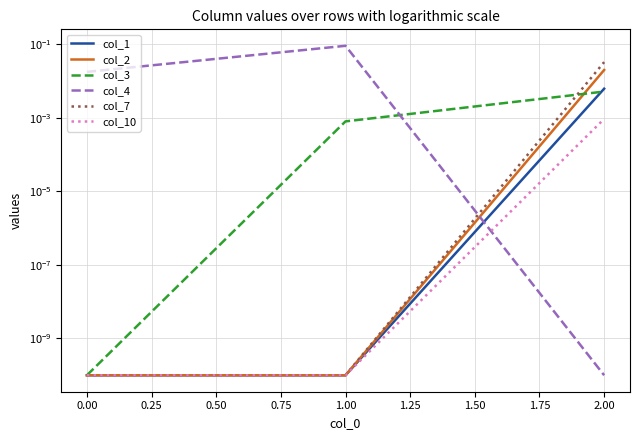

Is it true that col_4 equals 0.1 at 1.00?

False